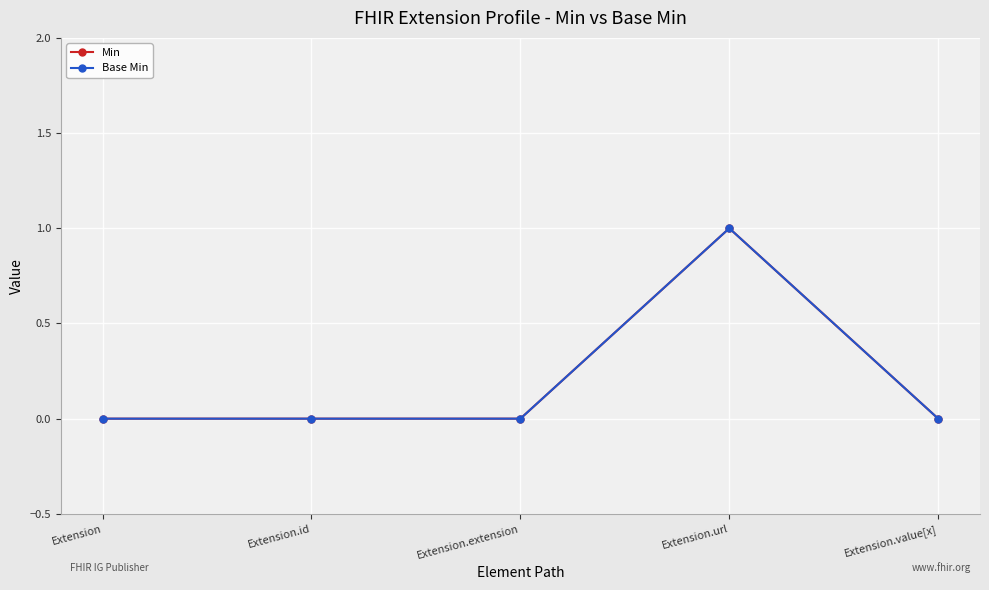

At which category does Min reach its first local peak?

Extension.url